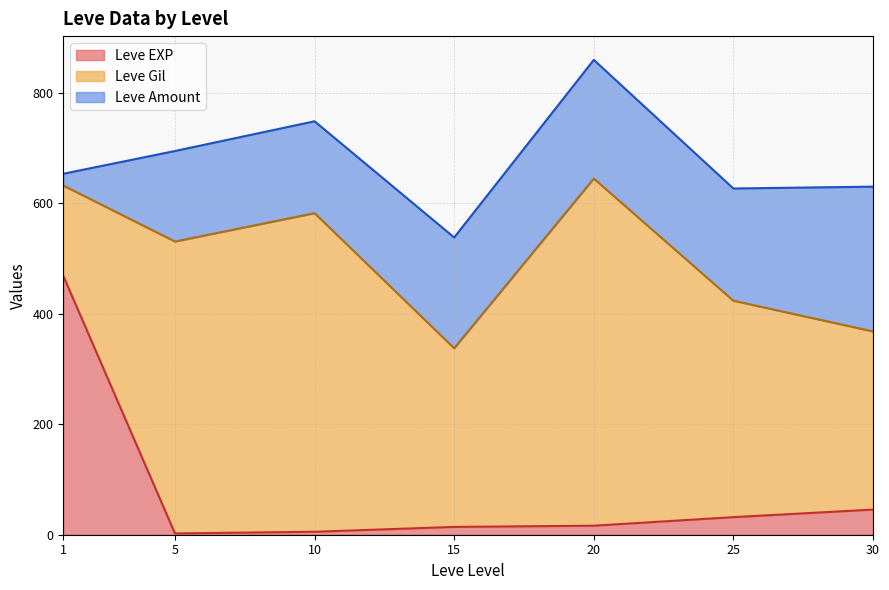

Where does the Leve Amount series first go above 169?

5